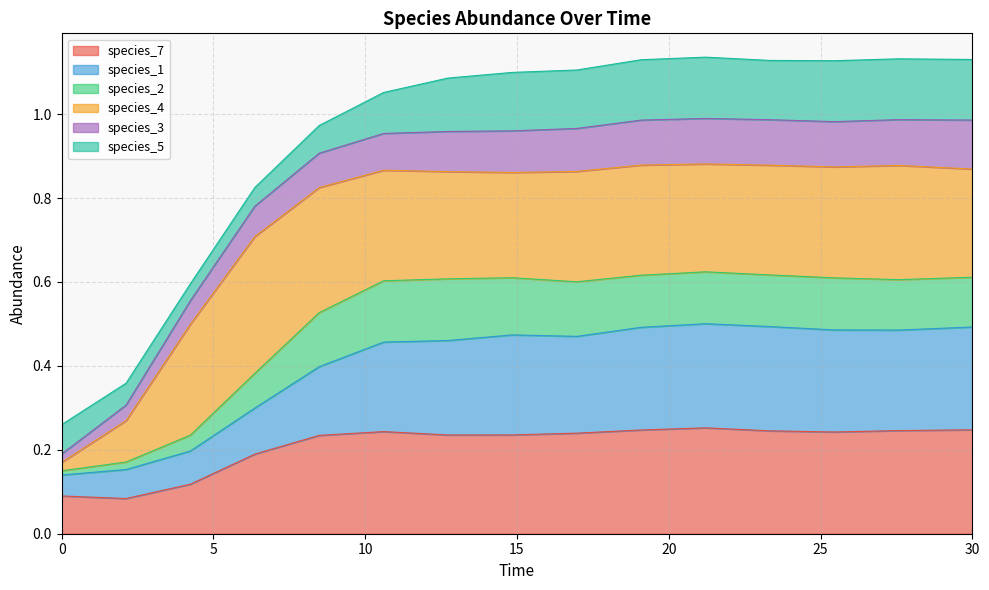

What is the greatest value displayed?

1.1